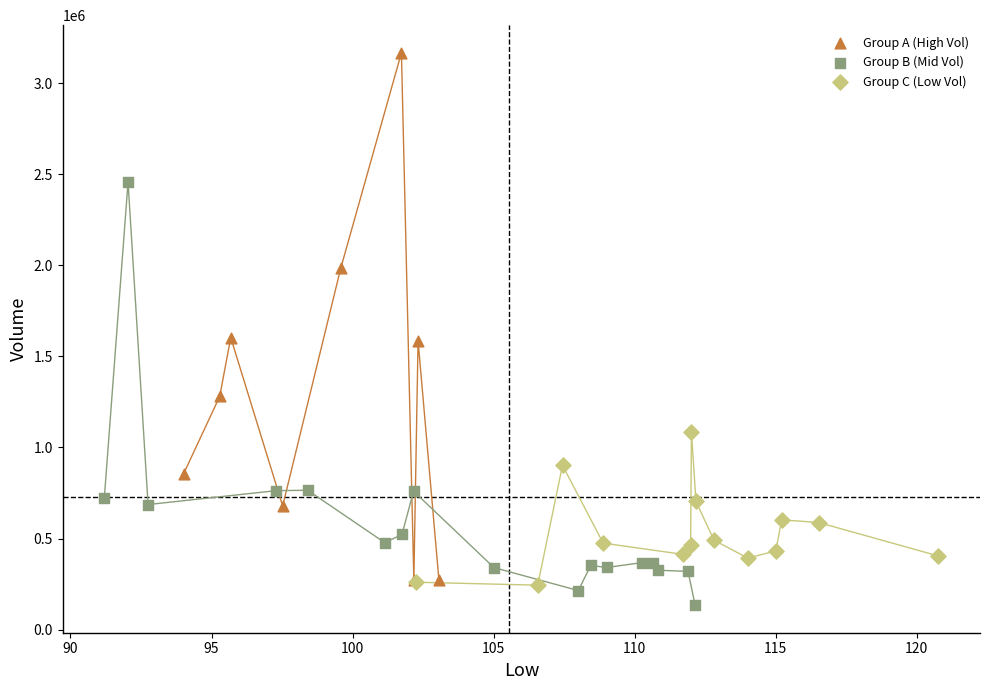

Which series contains the highest Y value?

Group A (High Vol)